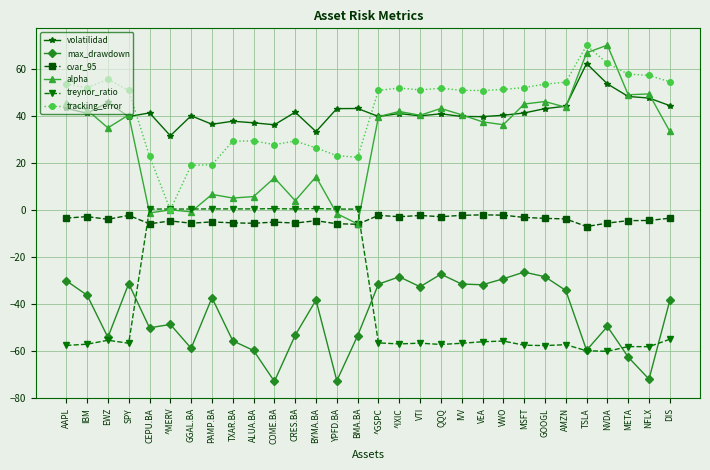

Read the max_drawdown value at AMZN.

-34.3